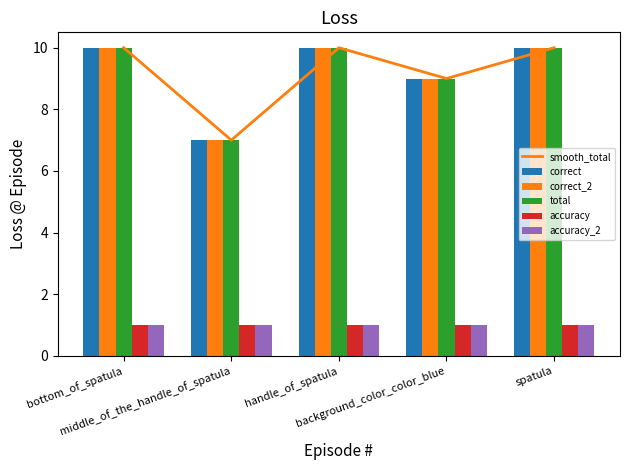

Where is total nearest to the value 8?

middle_of_the_handle_of_spatula